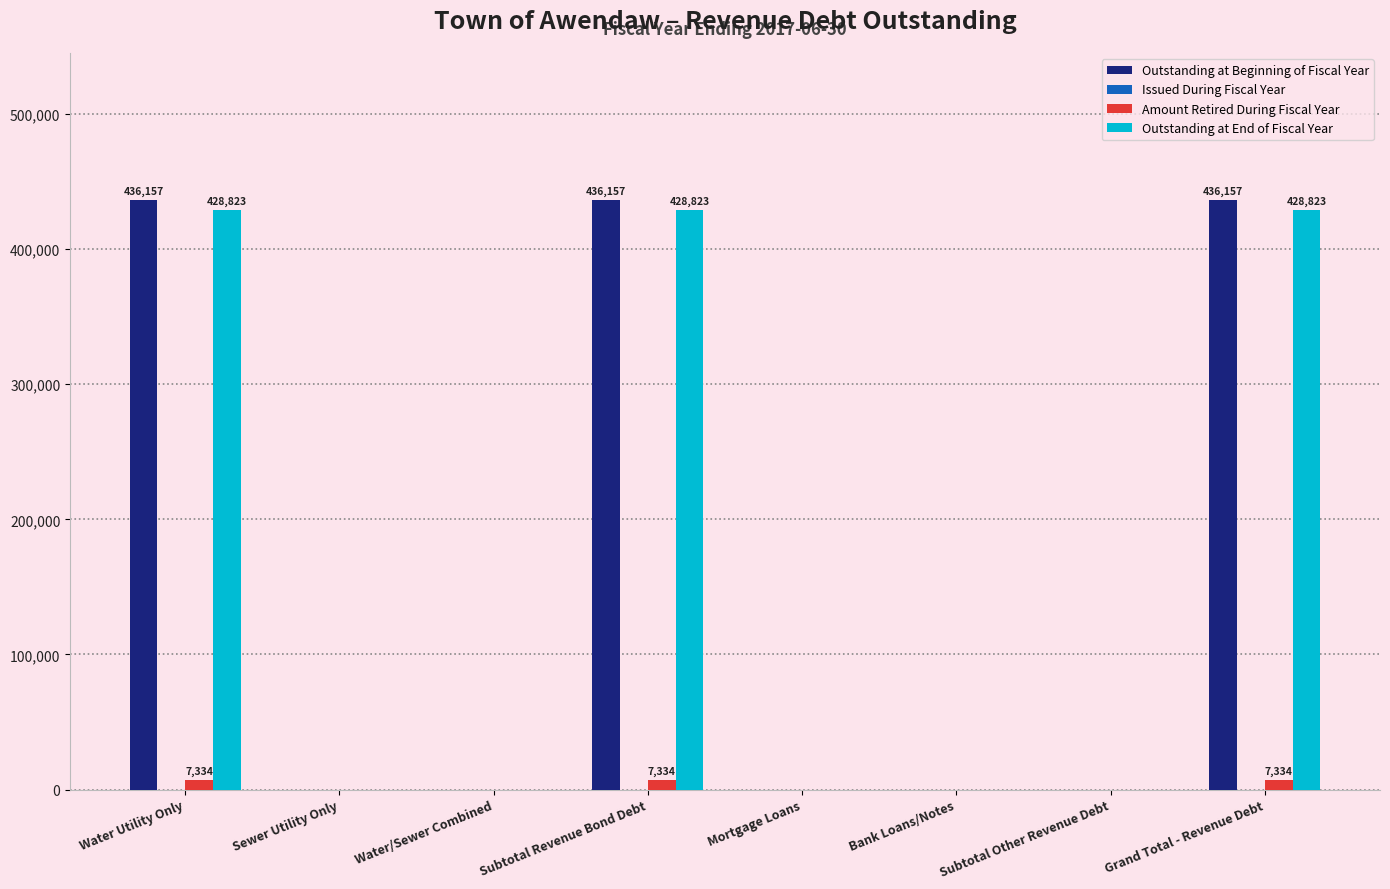

What is the sum of all Outstanding at End of Fiscal Year values?

1286469